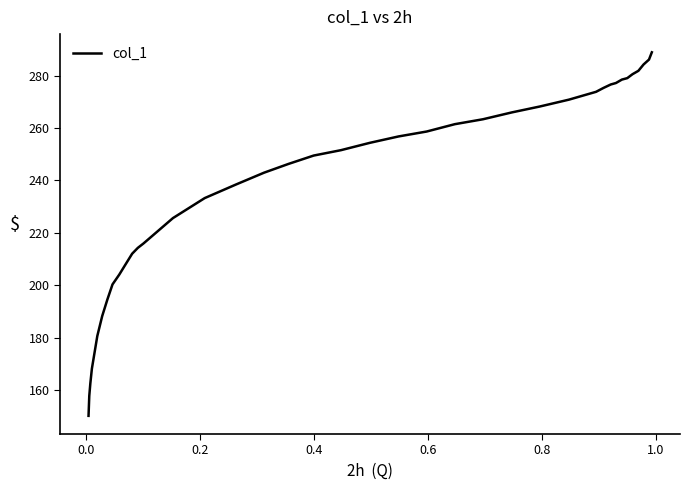

How many values exceed 251?

20